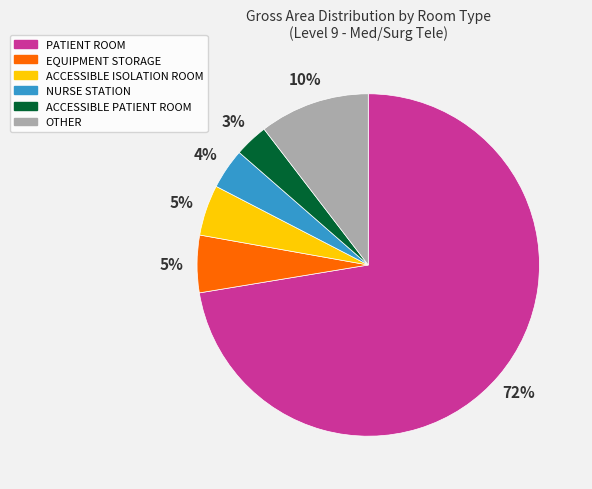

Is PATIENT ROOM the majority of the pie?

Yes